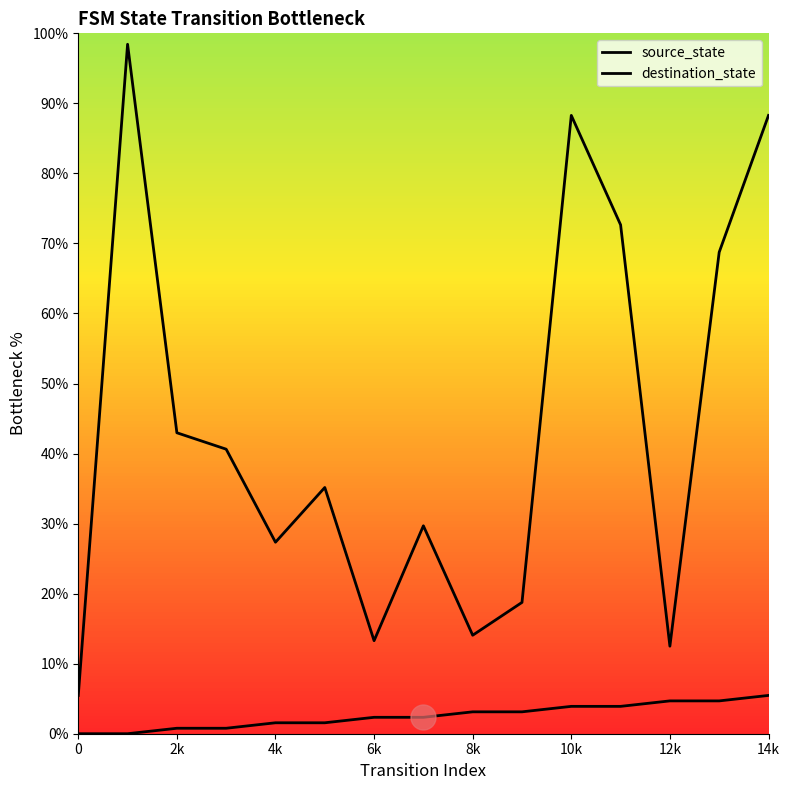

True or false: destination_state and source_state intersect in this chart.

False